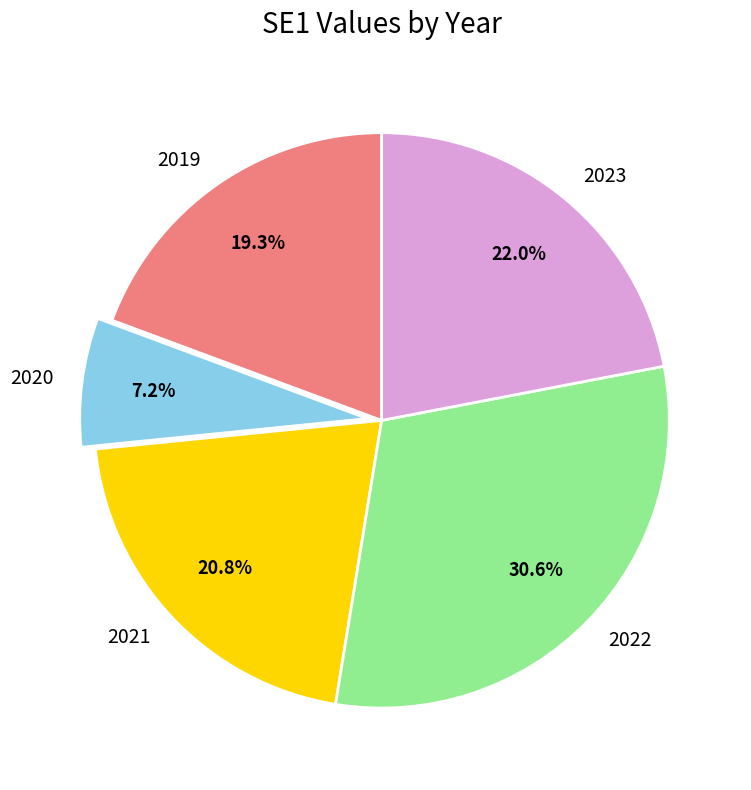

To the nearest percent, what is the difference between the largest and smallest slice percentages?

23%